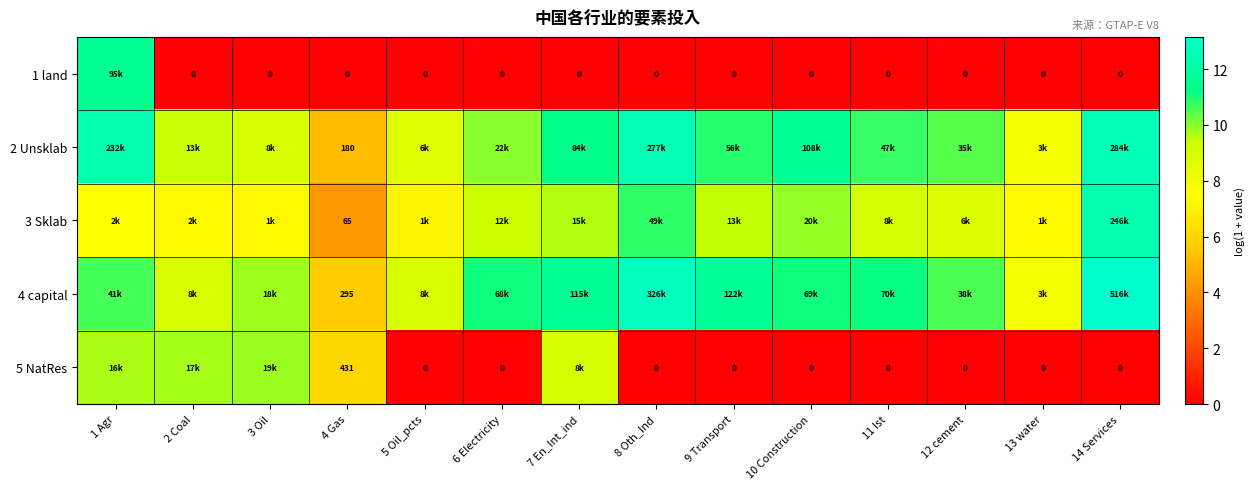

Is the value of 4 capital at 4 Gas greater than the value of 1 land at 3 Oil?

Yes